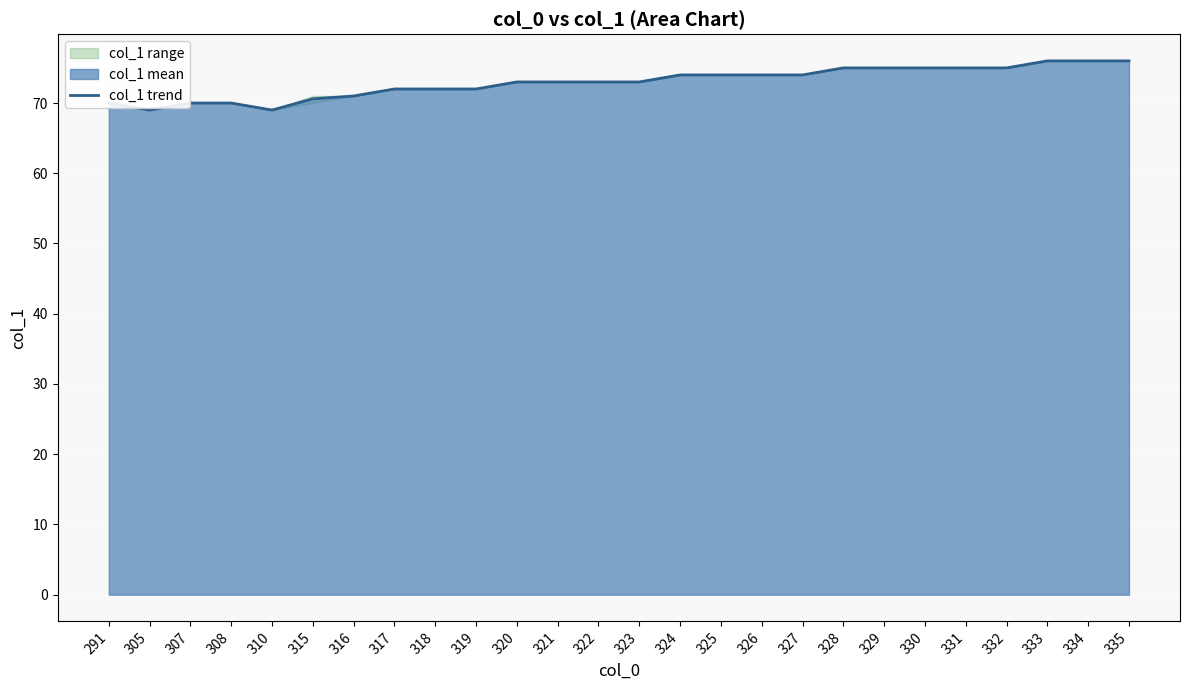

The value of col_1 trend at 327 is 74.0. True or false?

True